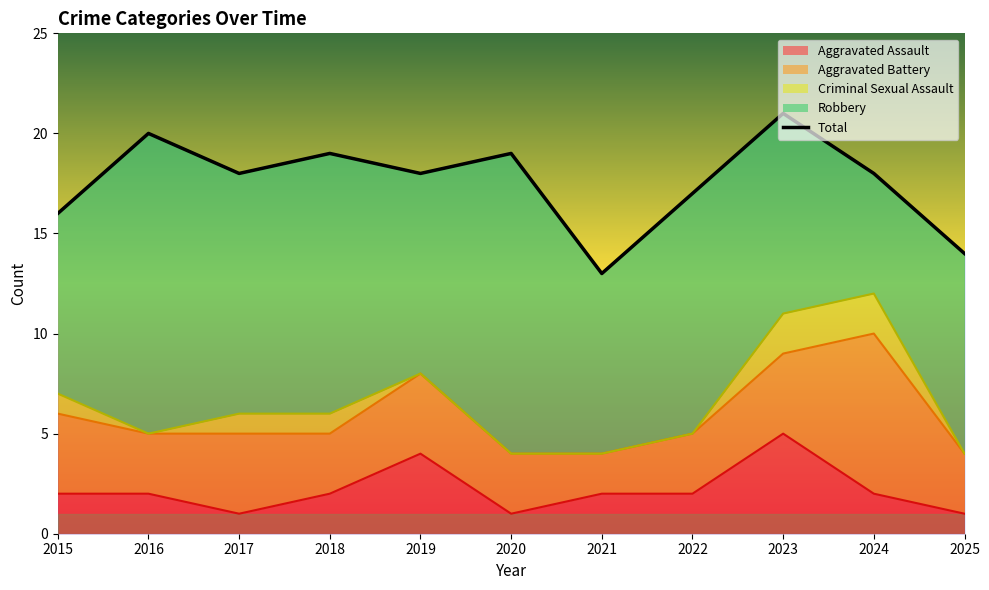

What is the smallest value displayed?

13